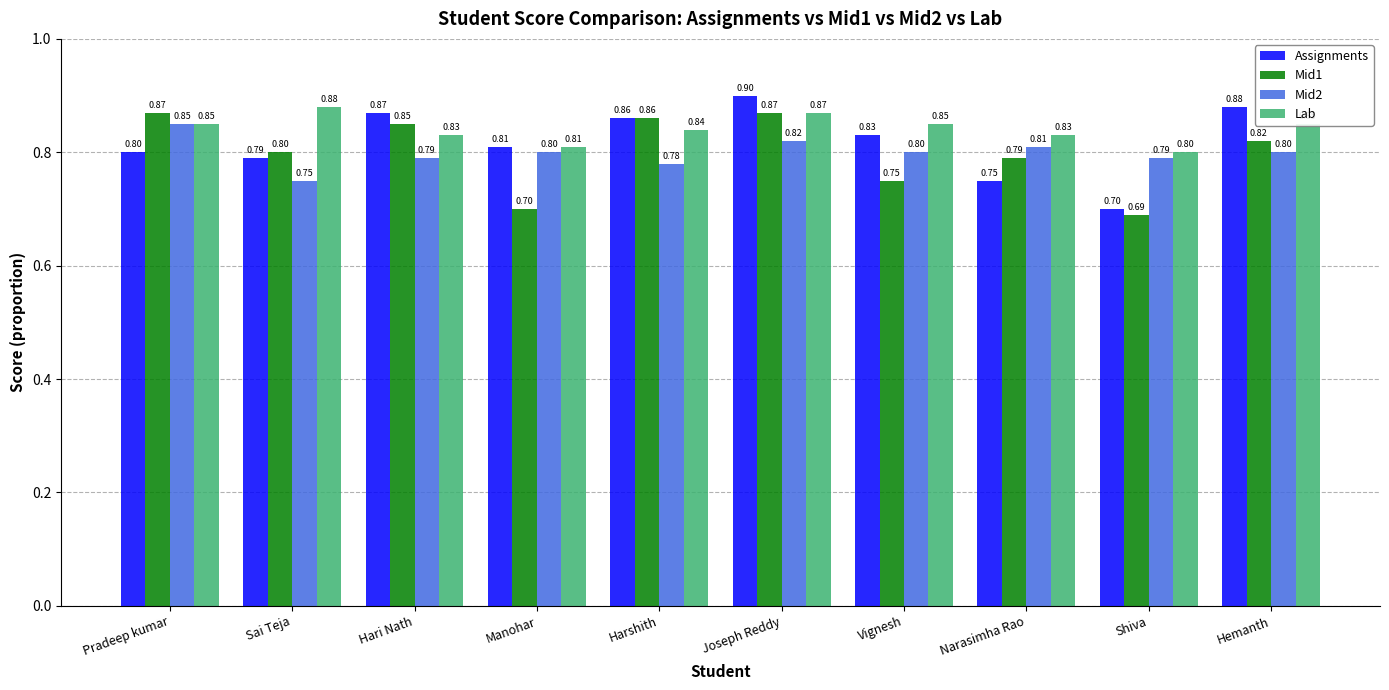

What is the label of the 8th bar from the right?

Hari Nath